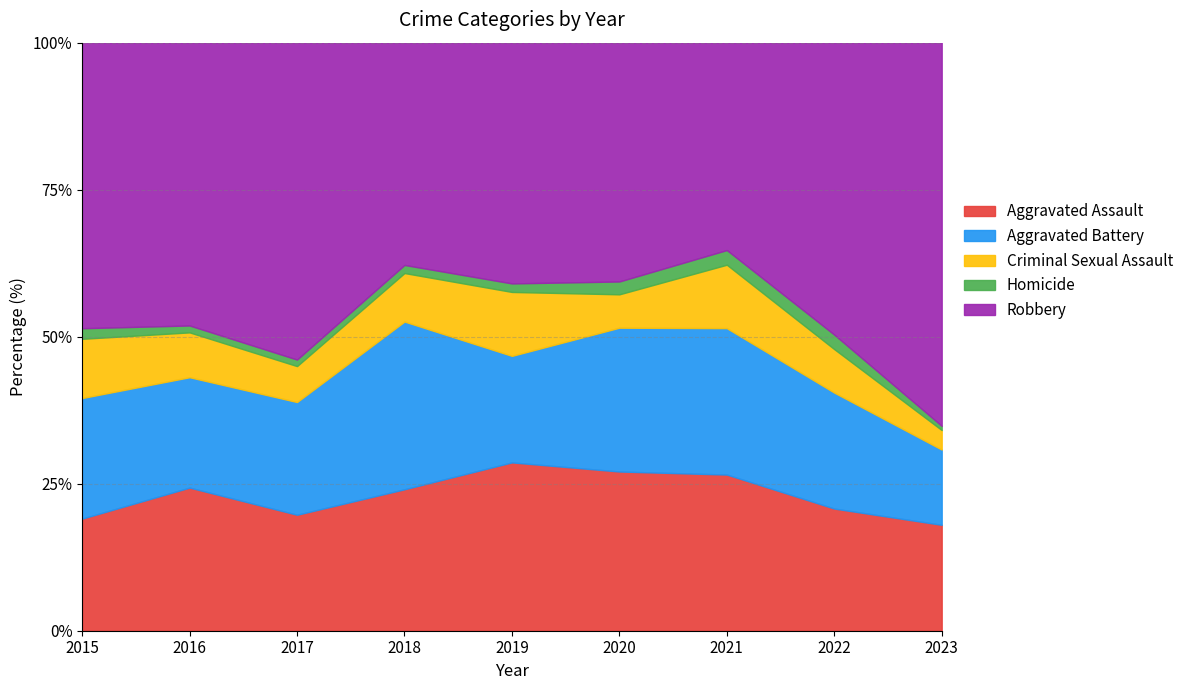

The Aggravated Assault series shows 28.6 at 2019. True or false?

True